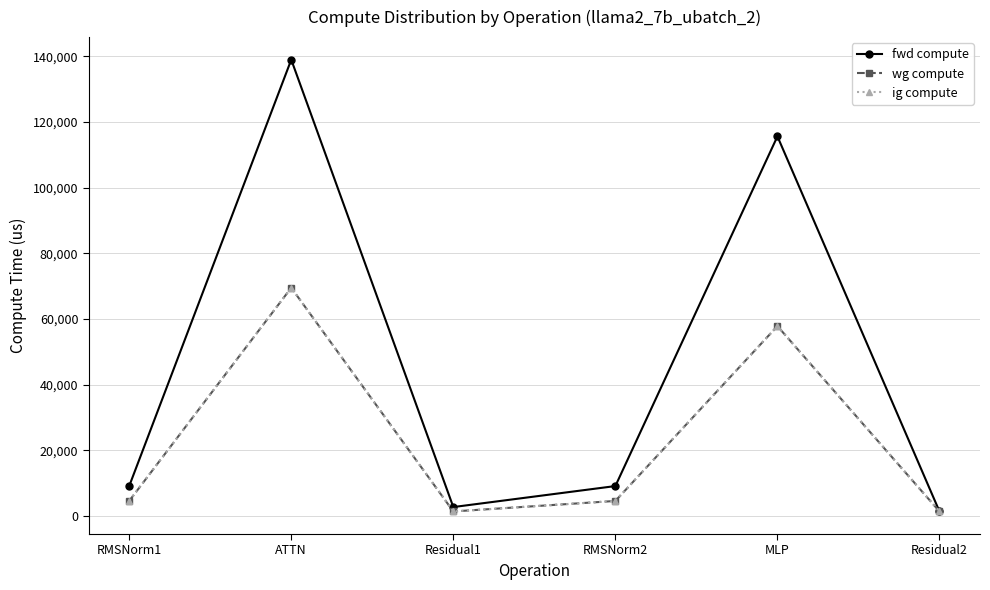

Does the chart display data point markers on the line(s)?

Yes